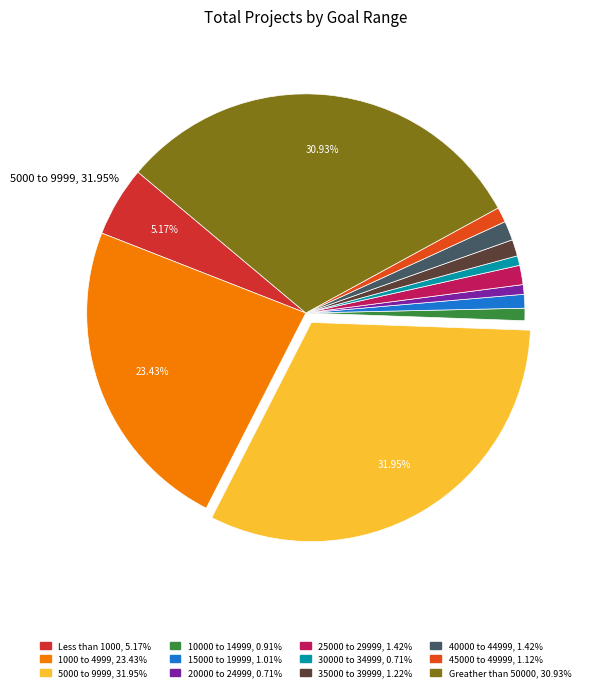

Combined, what portion of the pie is 45000 to 49999 and Greather than 50000?

32.0%